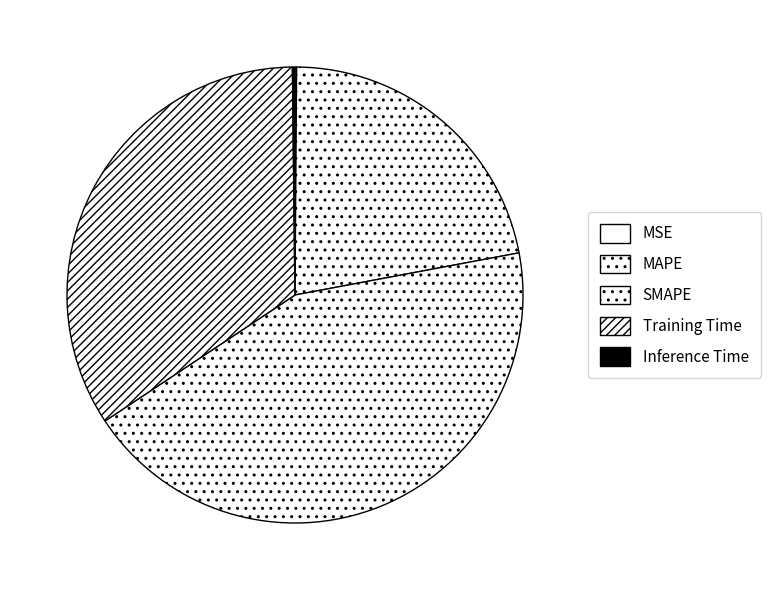

What percentage is the Training Time slice, to the nearest percent?

34%